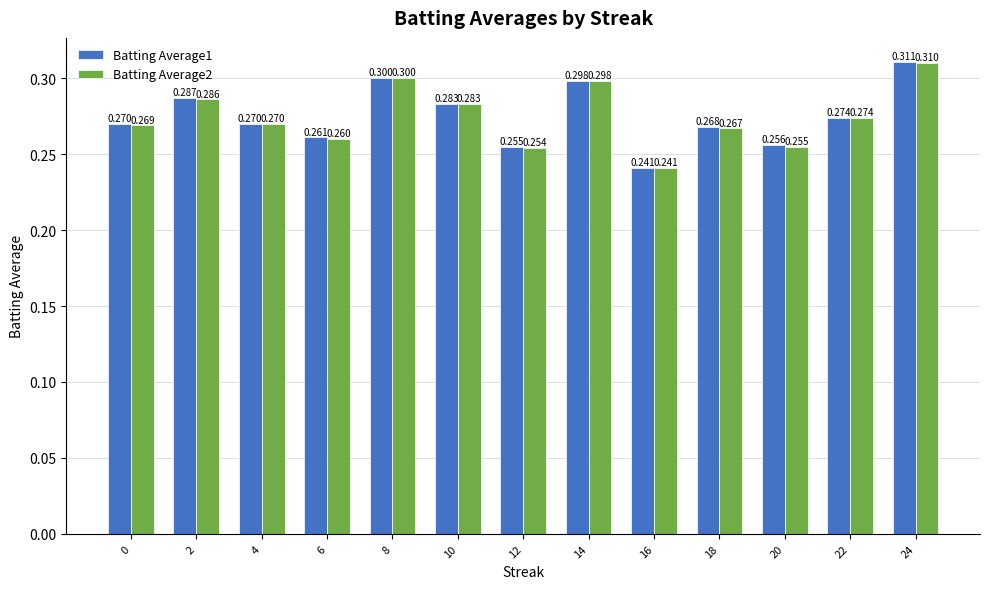

What is the sum of the Batting Average1 values at 14 and 22?

0.6